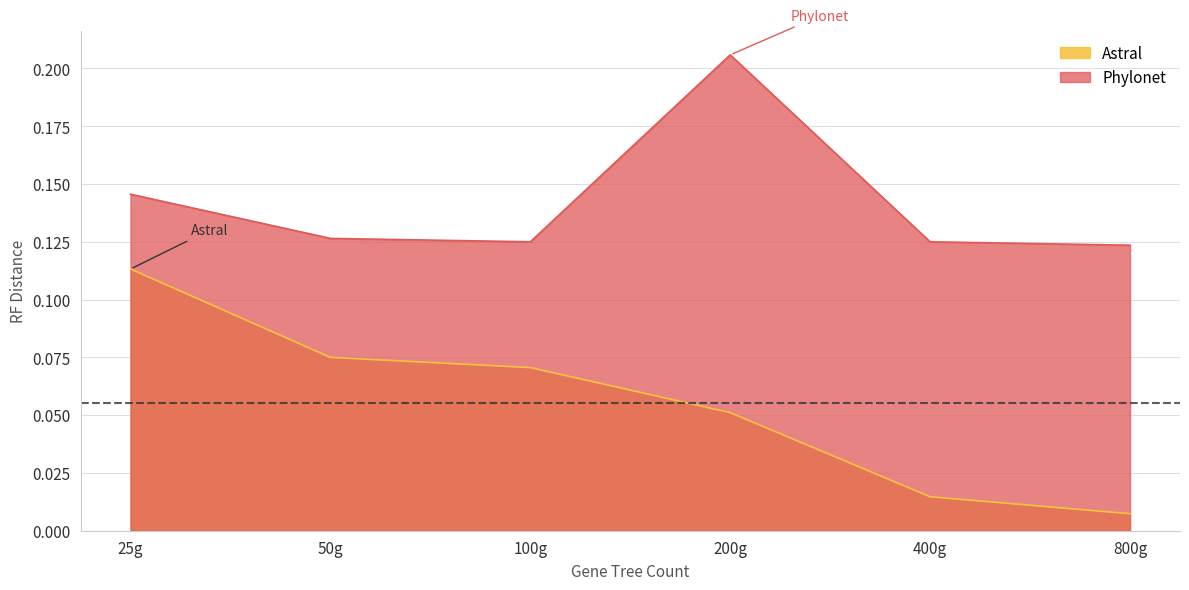

At which category does Phylonet reach its first local valley?

100g